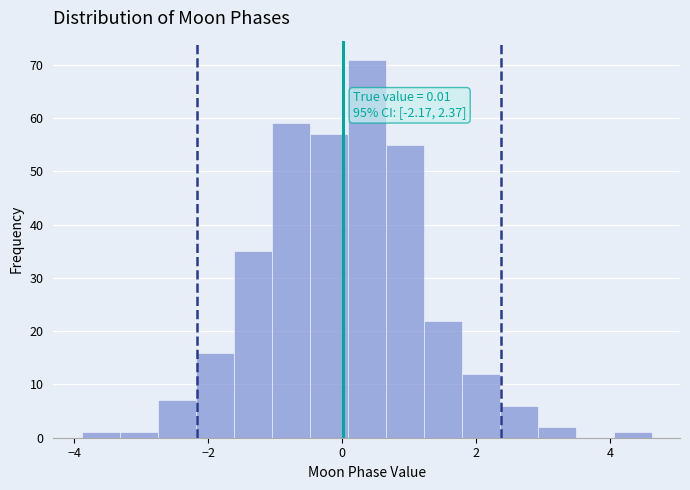

Around what value on the x-axis is the tallest bar? Give the approximate position of its centre, as read against the axis.

0.4